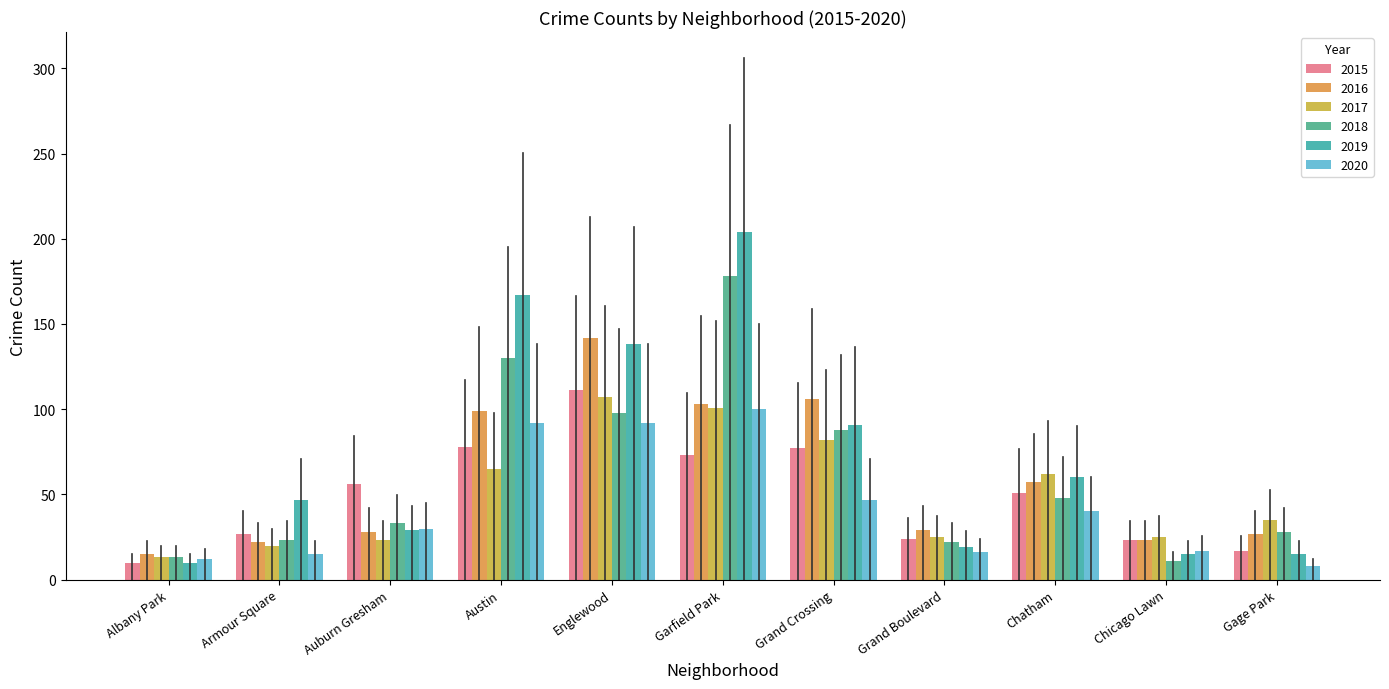

Is it true that 2015 equals 108 at Grand Crossing?

False